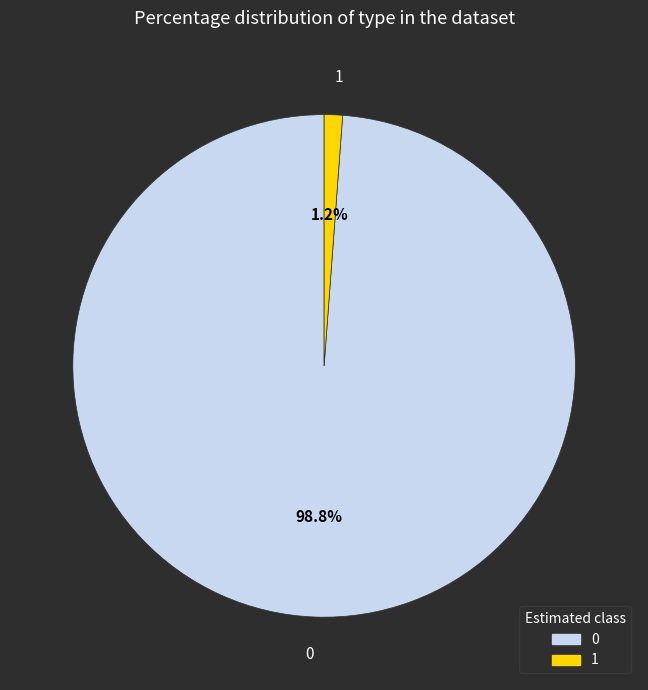

Is there a majority slice in this chart?

Yes